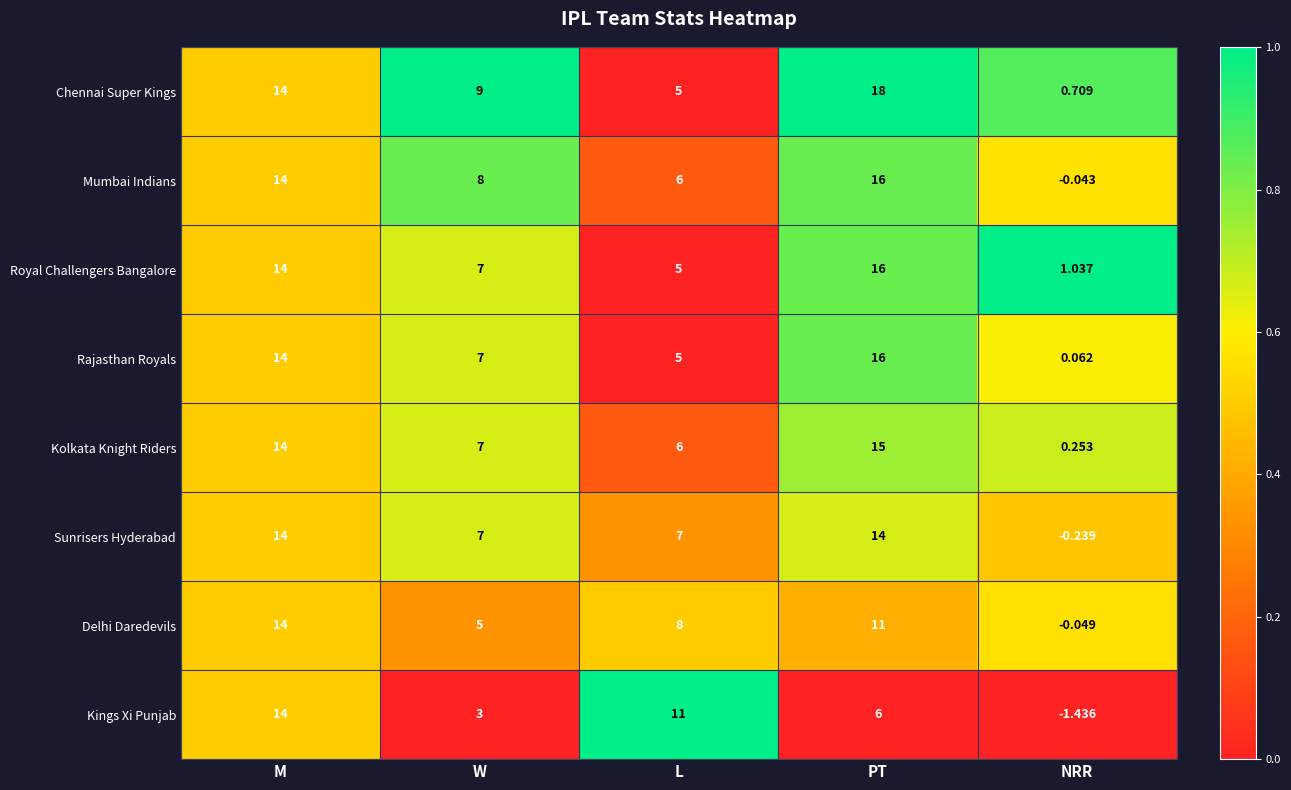

Which series has the largest total across all categories?

Chennai Super Kings